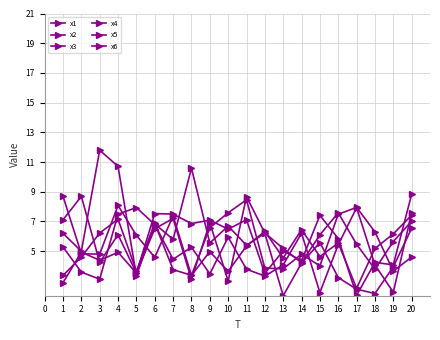

How many lines are shown in the chart?

6